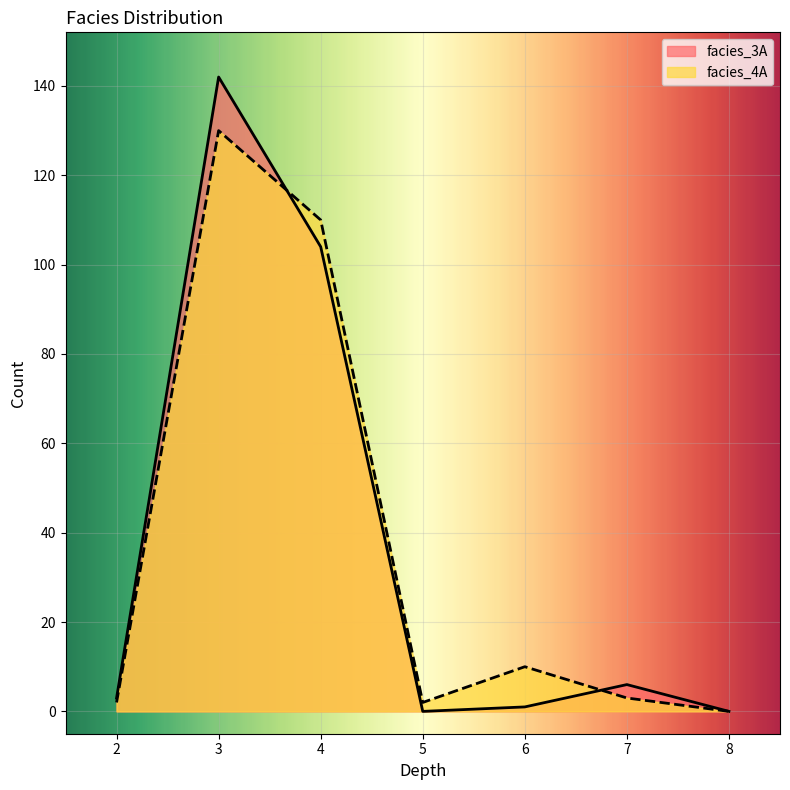

At which label does facies_4A reach its minimum?

8